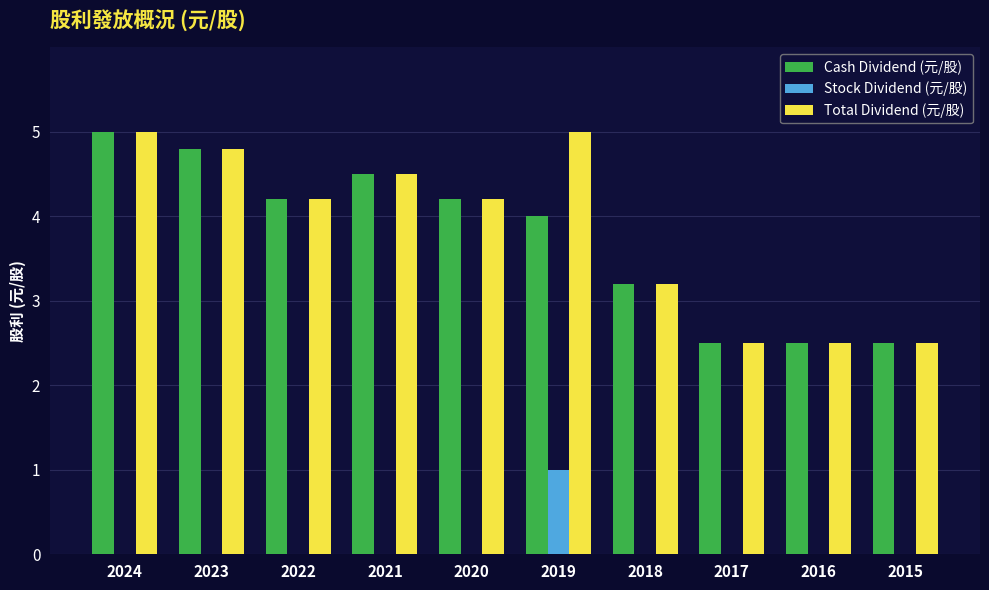

Where is Total Dividend (元/股) nearest to the value 3?

2018